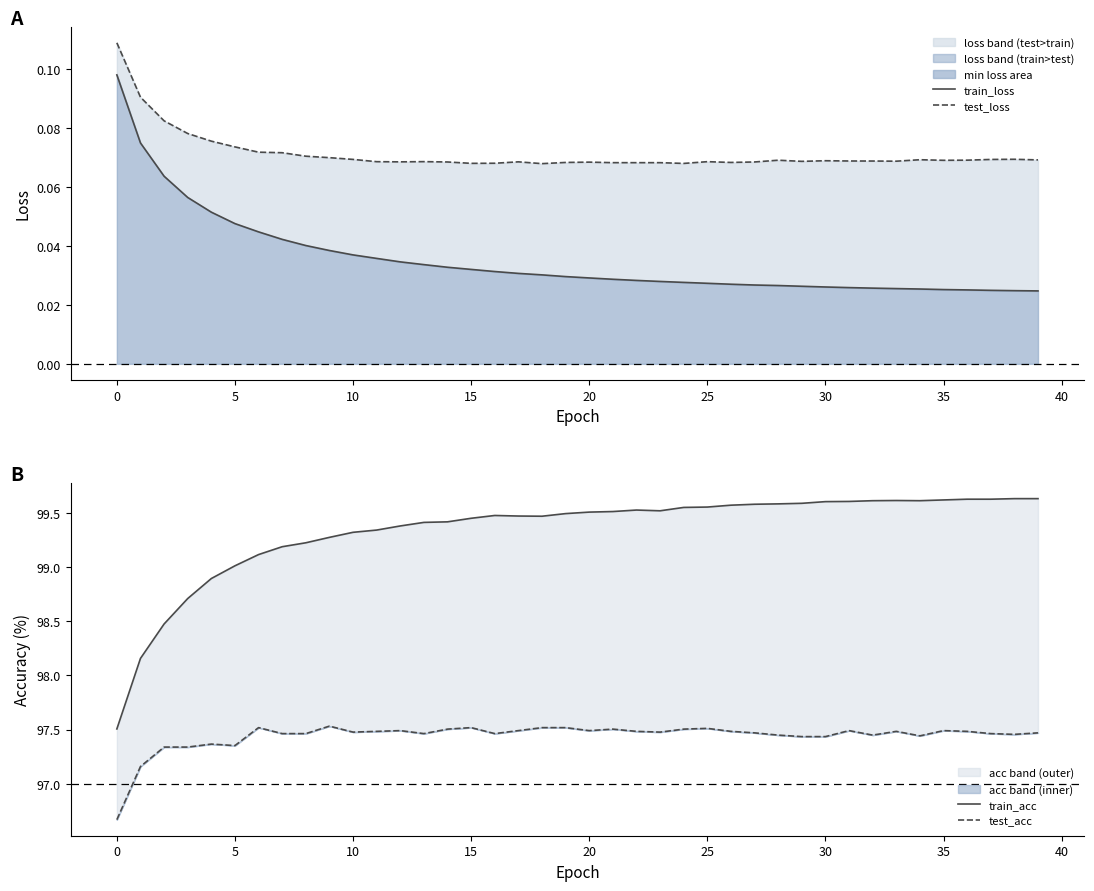

What is the difference between the second highest and second lowest values in the test_acc series?

0.4